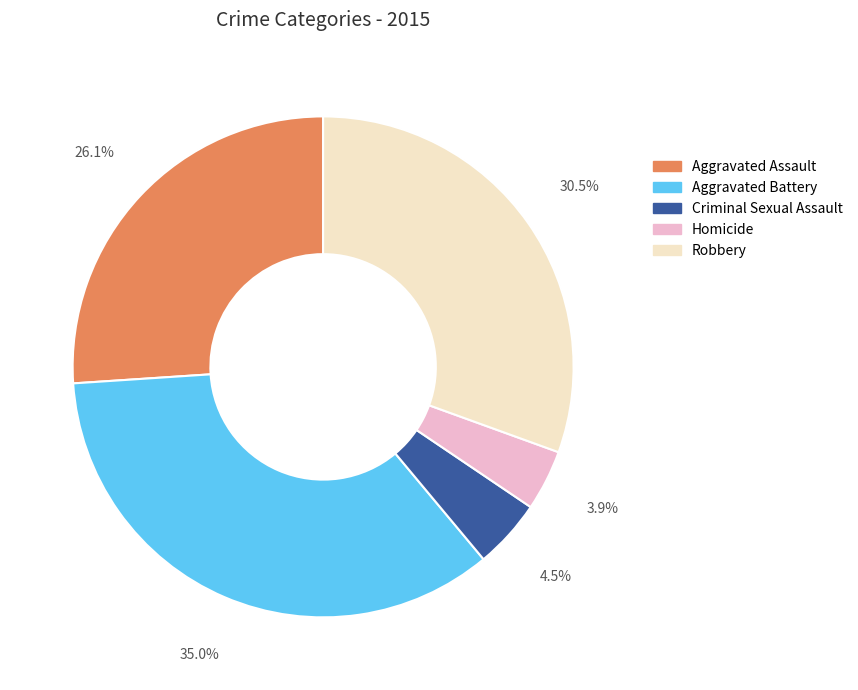

Which category has the biggest portion of the pie?

Aggravated Battery